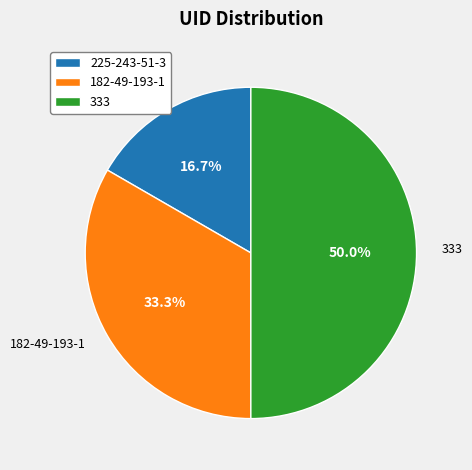

Which category has the biggest portion of the pie?

333